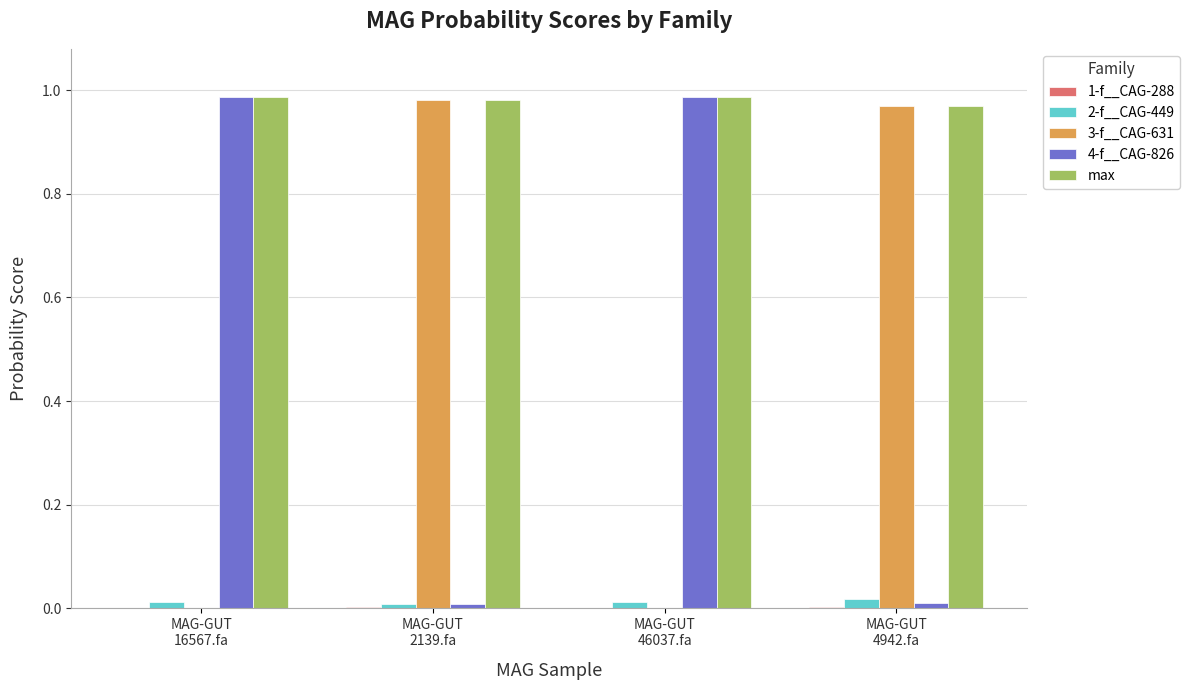

Which series has the largest total across all categories?

max